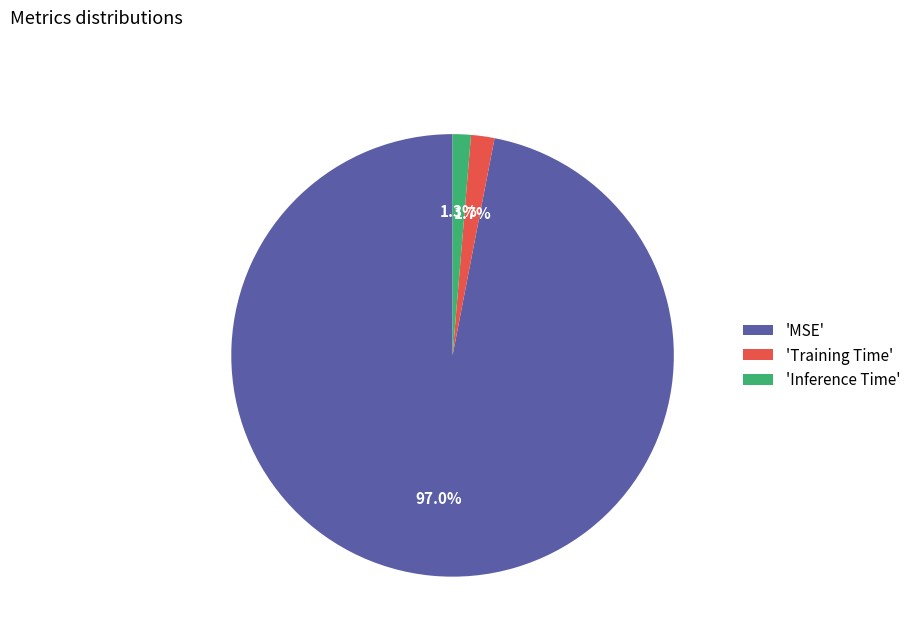

What percentage do 'MSE' and 'Training Time' together represent?

98.7%